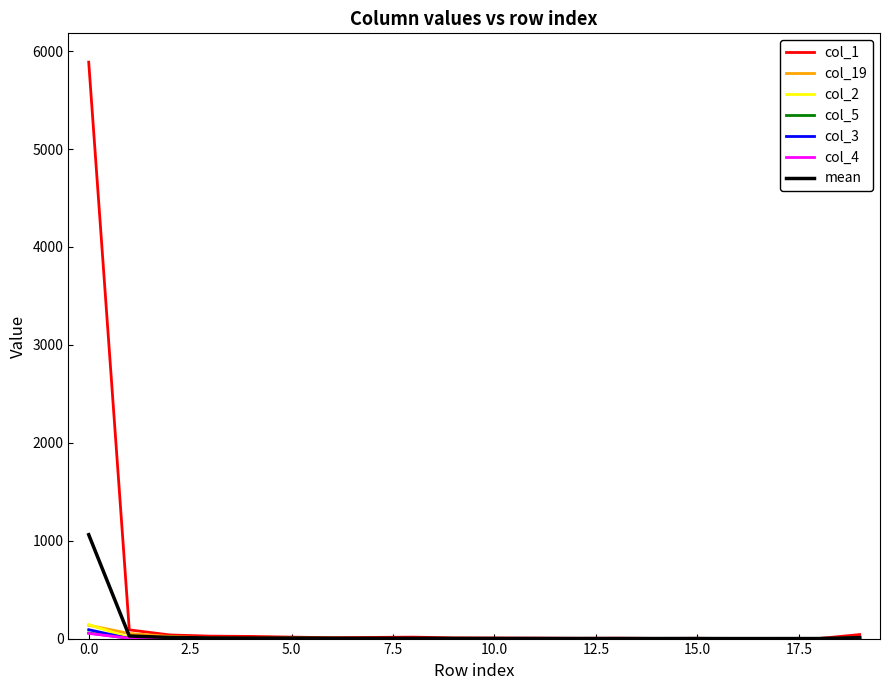

How many lines are shown in the chart?

7